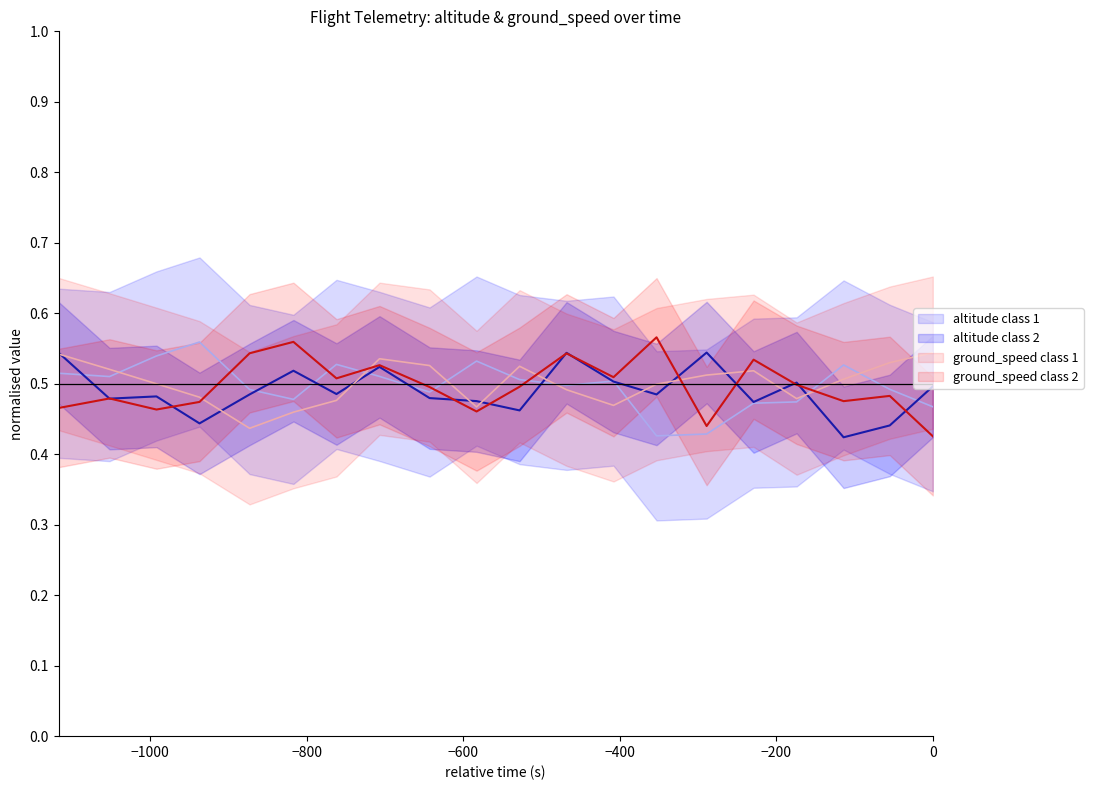

What is the sum of all ground_speed class 1 values?

10.0